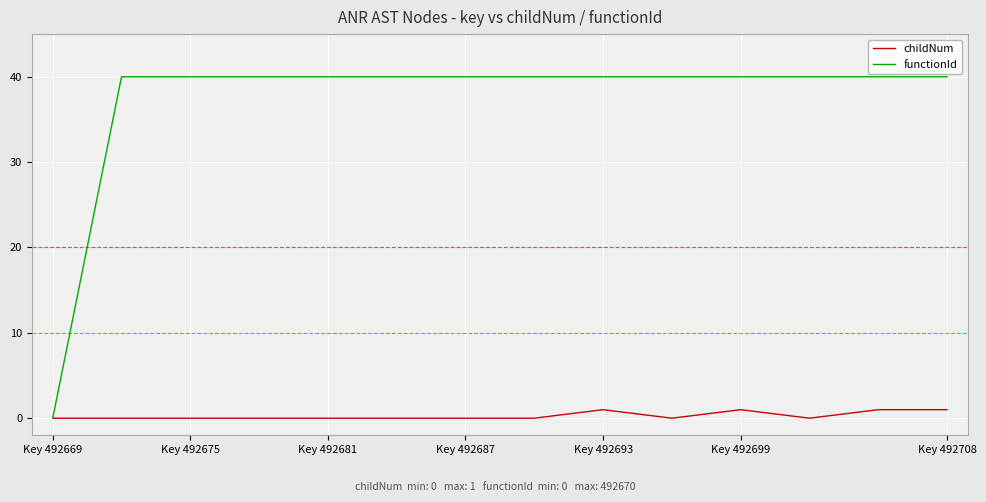

What is the greatest value displayed?

40